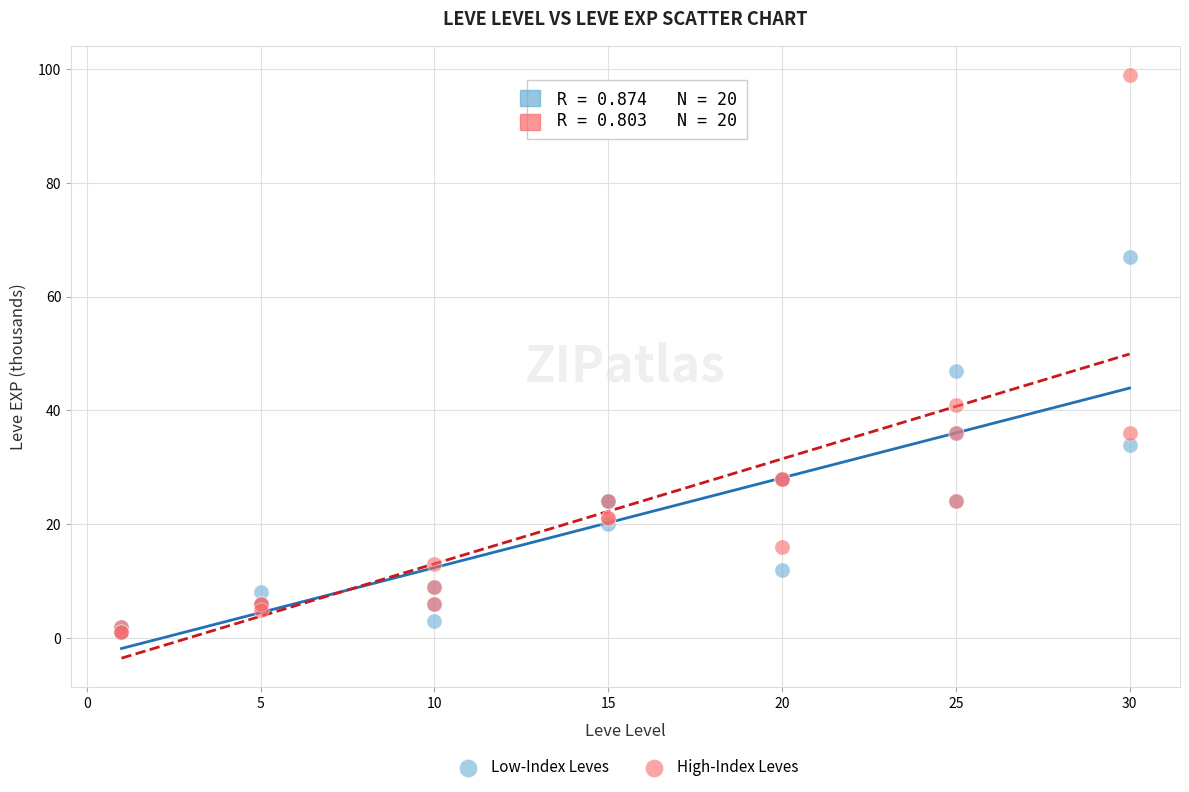

What are all the series names shown in the legend?

Low-Index Leves, High-Index Leves